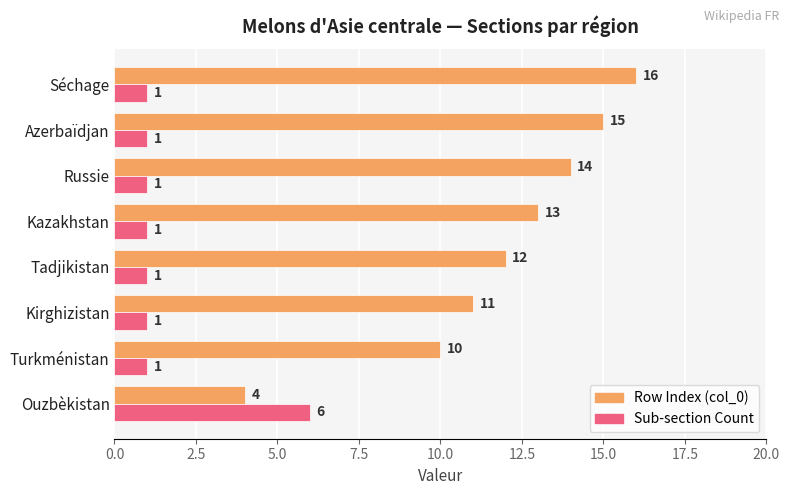

At which category does the chart reach its peak across all series?

Séchage